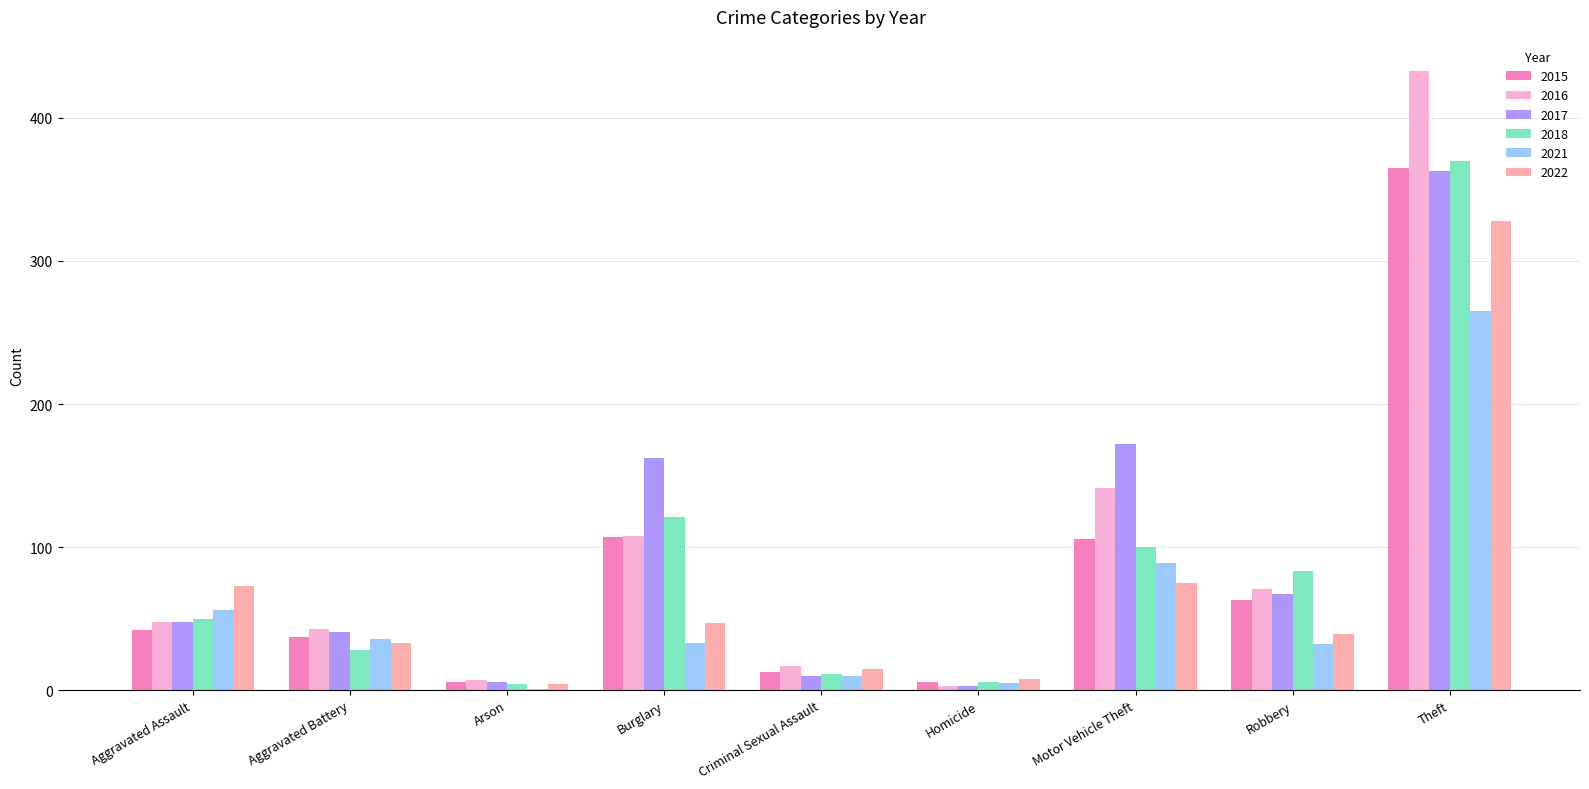

At which label does 2022 reach its peak?

Theft